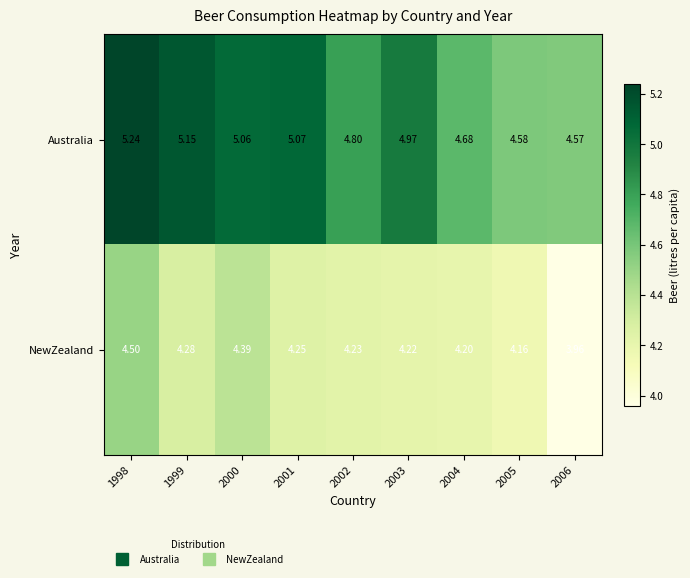

List the series in order of their peak value, lowest first.

NewZealand, Australia